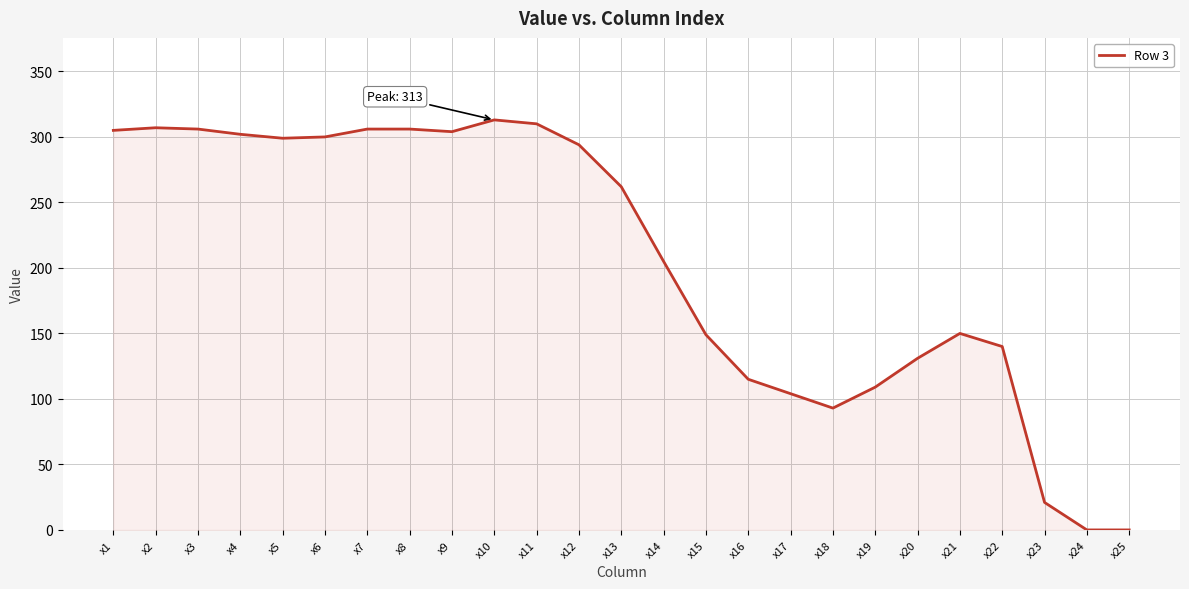

Read the value at x15.

149